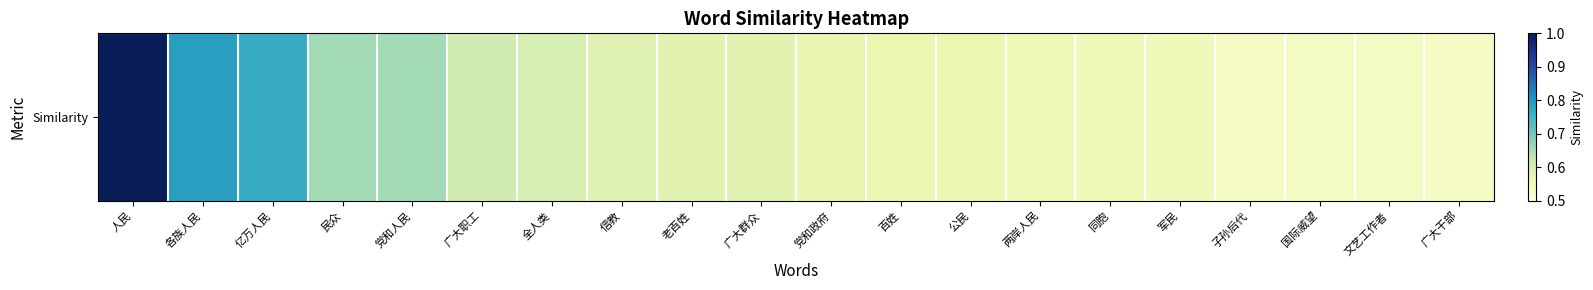

What is the smallest value displayed?

0.5